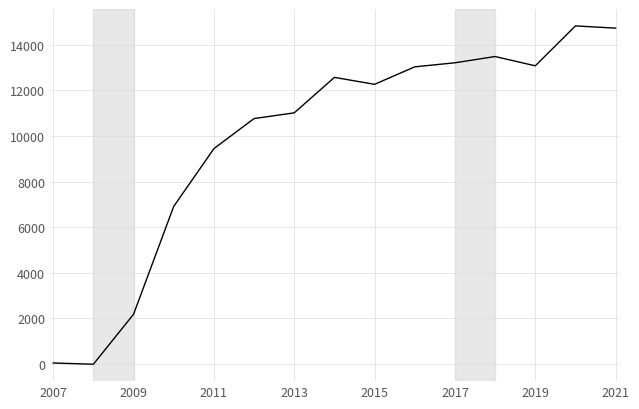

What is the maximum value shown in the chart?

14826.0